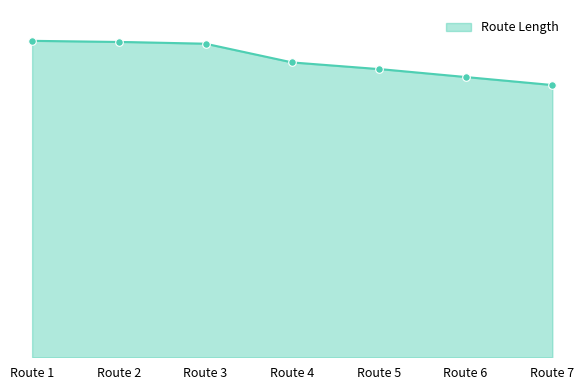

What is the ratio of the value at Route 5 to the value at Route 3?

0.9